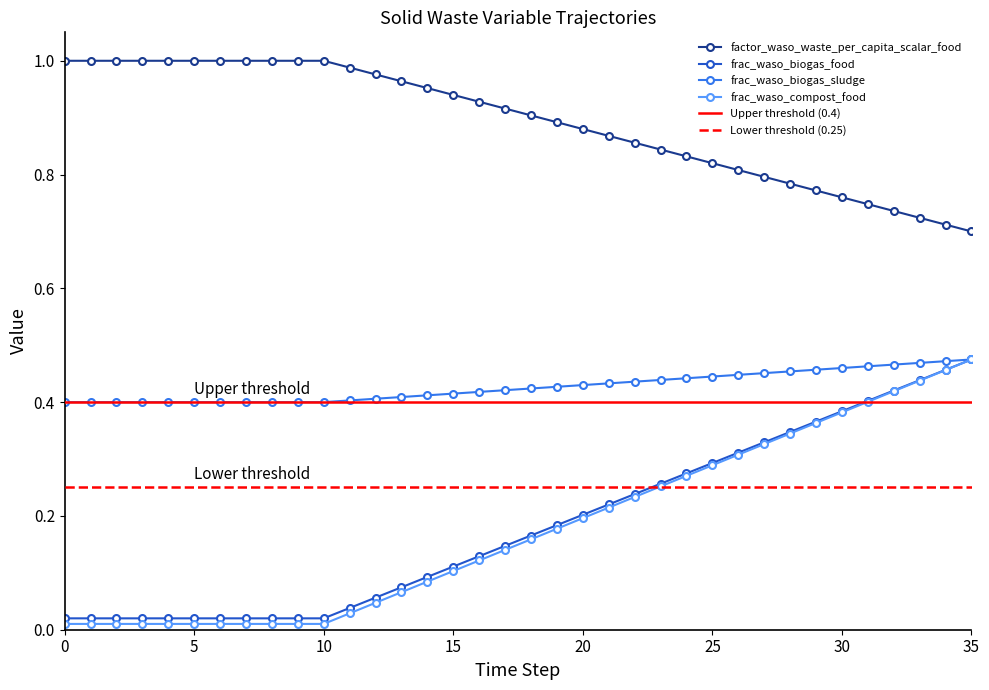

At which category is the sum across all series the highest?

35